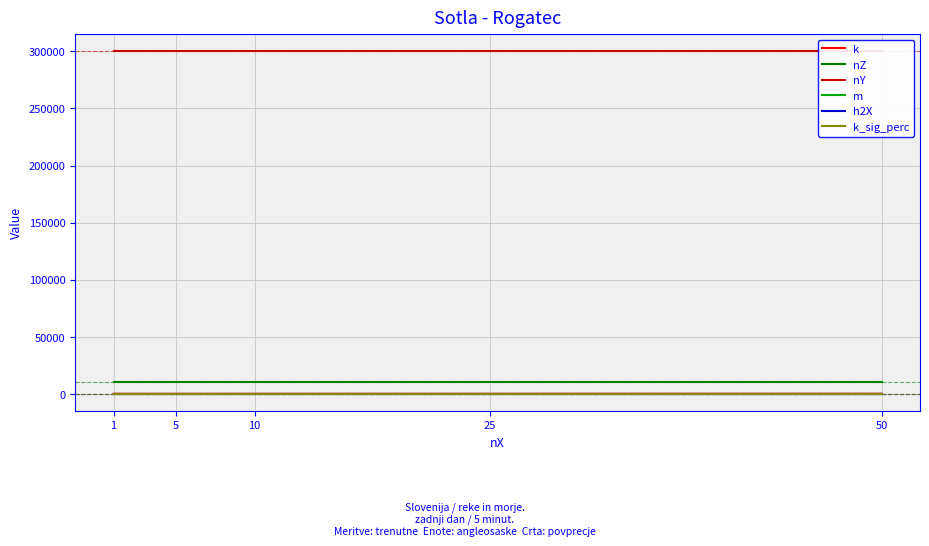

True or false: m and nY cross at least once.

False